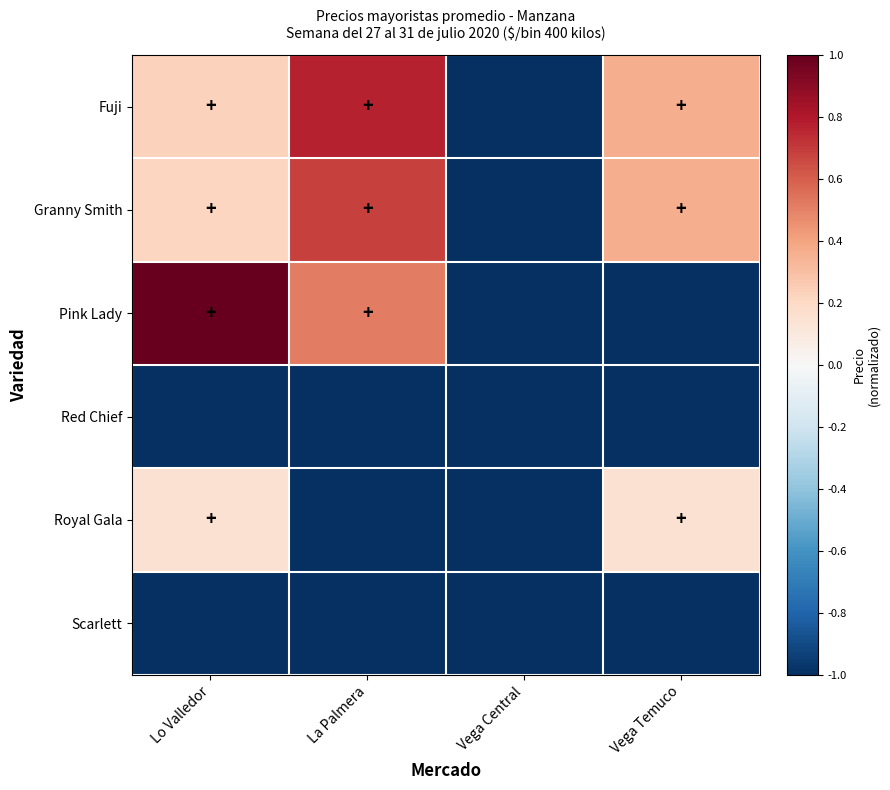

At how many categories does at least one series exceed 0?

3